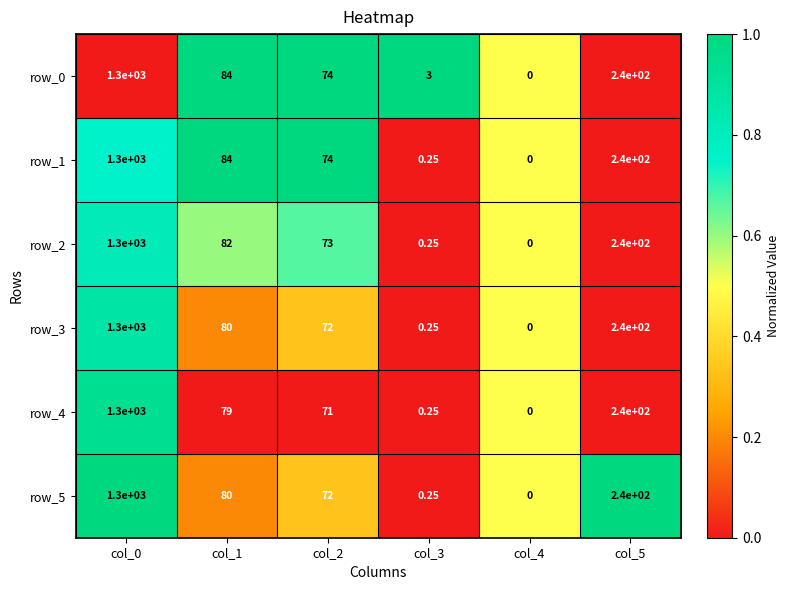

How many values in row_1 are above zero?

5